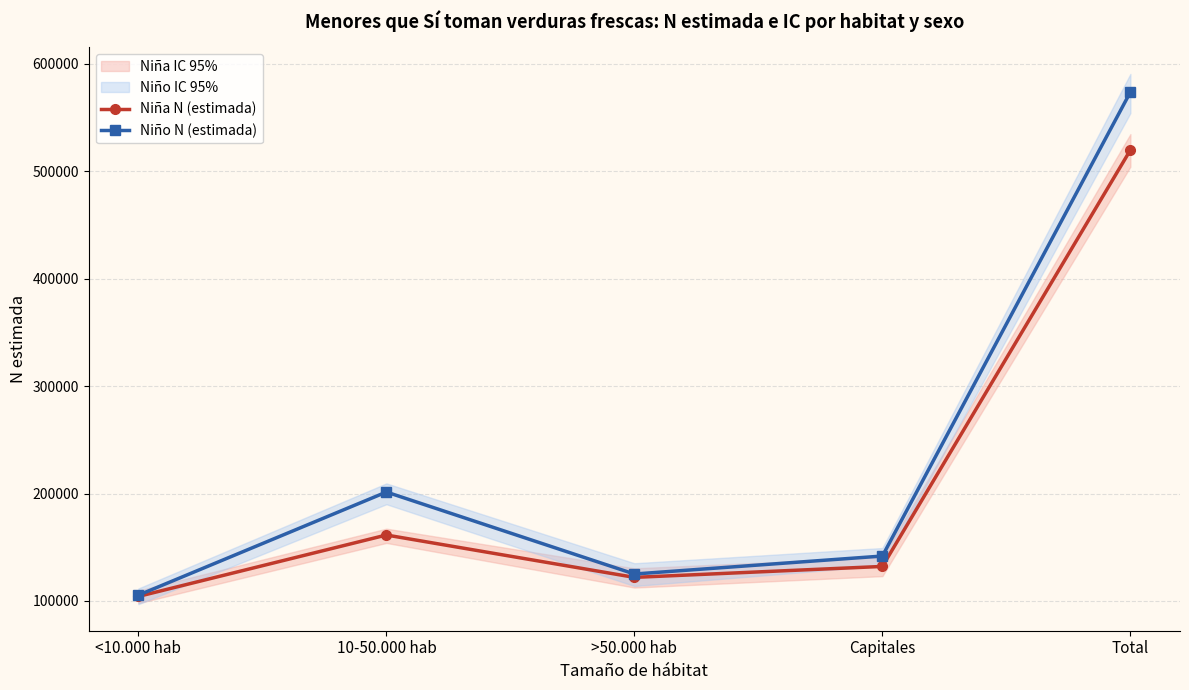

At which label is Niño N (estimada) closest to 339564?

10-50.000 hab